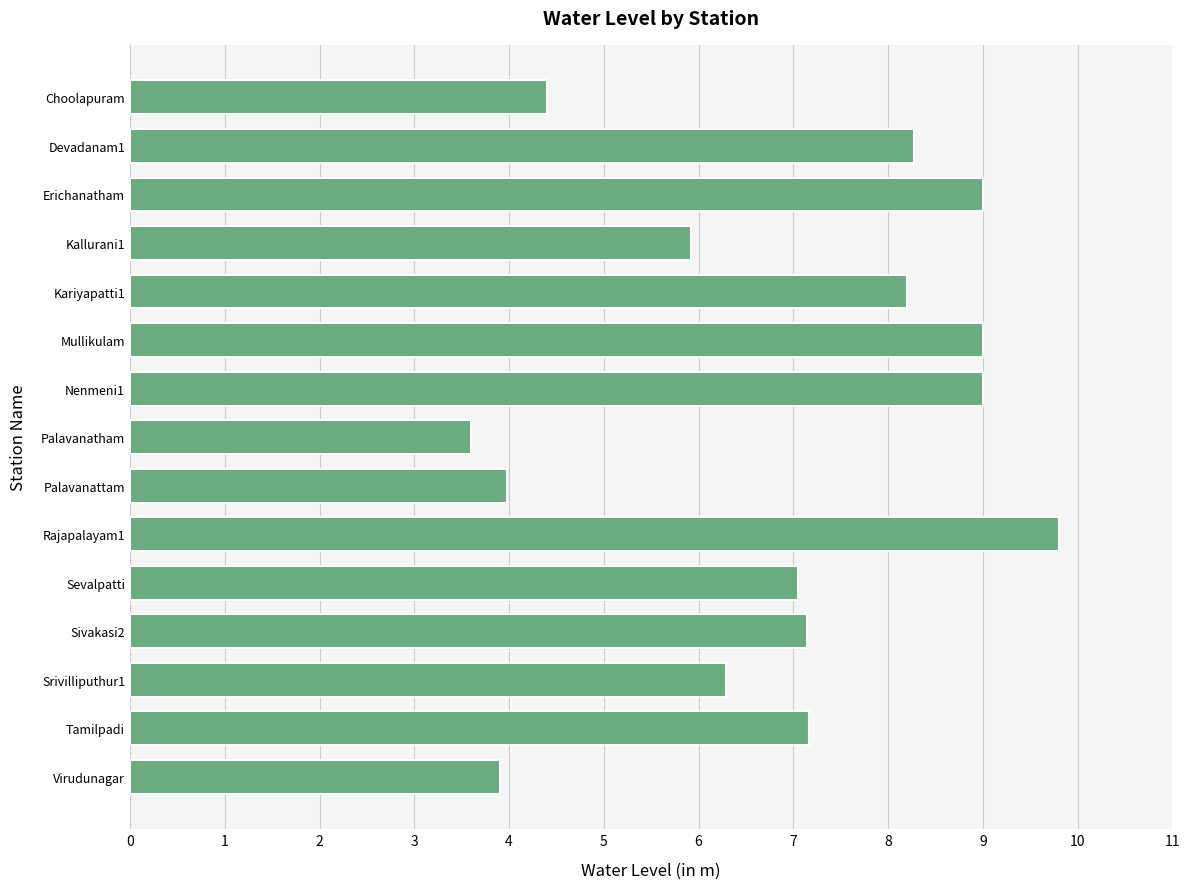

At which category does the chart reach its minimum across all series?

Palavanatham